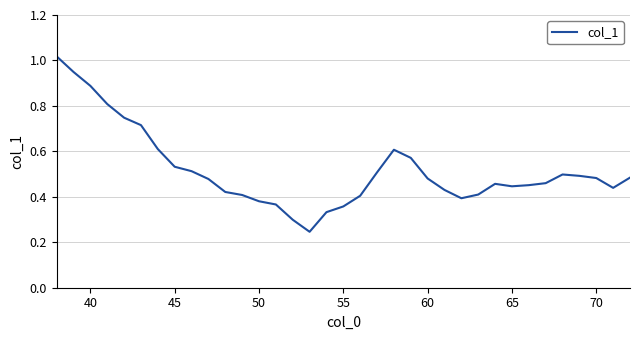

Does the chart display data point markers on the line(s)?

No